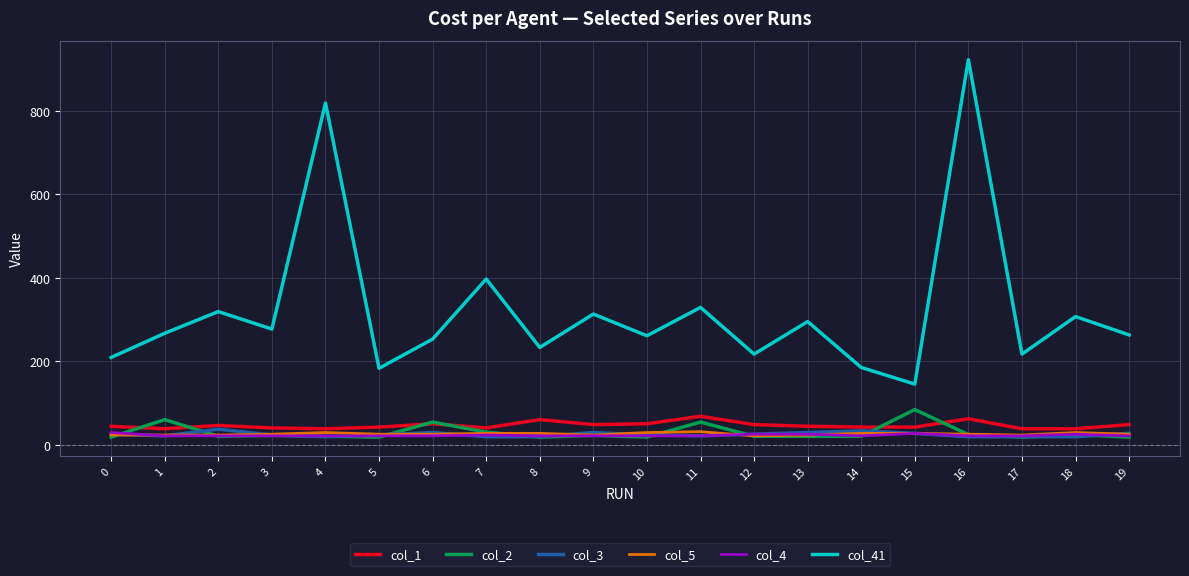

What is the total value across all series at 6?

432